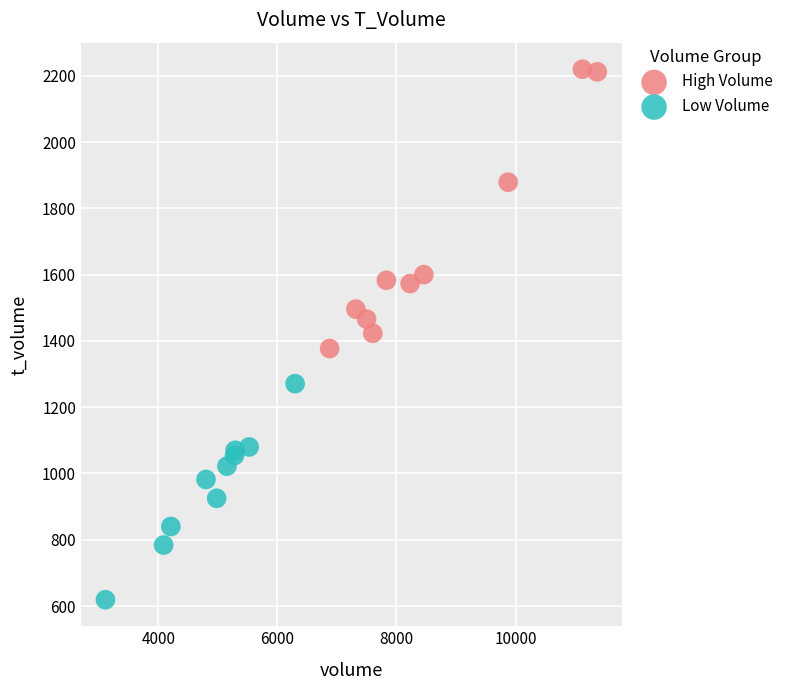

Which series has the largest Y range (max minus min)?

High Volume